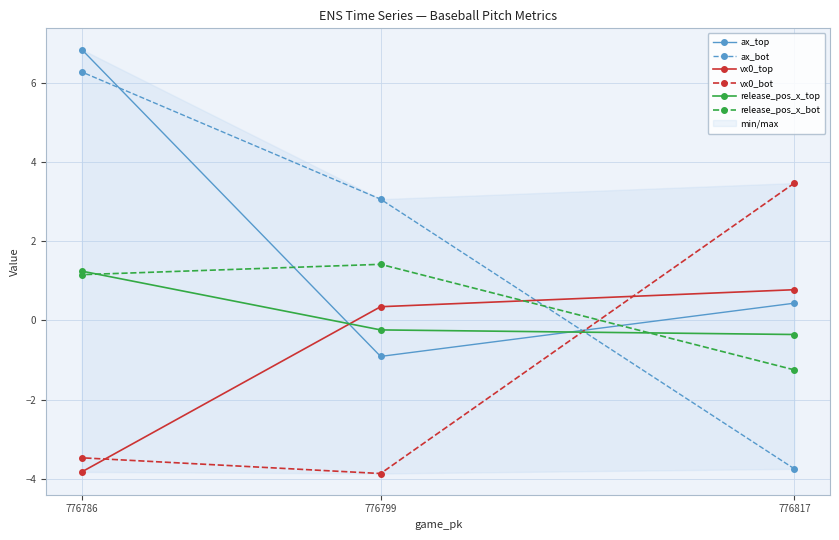

How many data points in ax_bot are above 3?

2